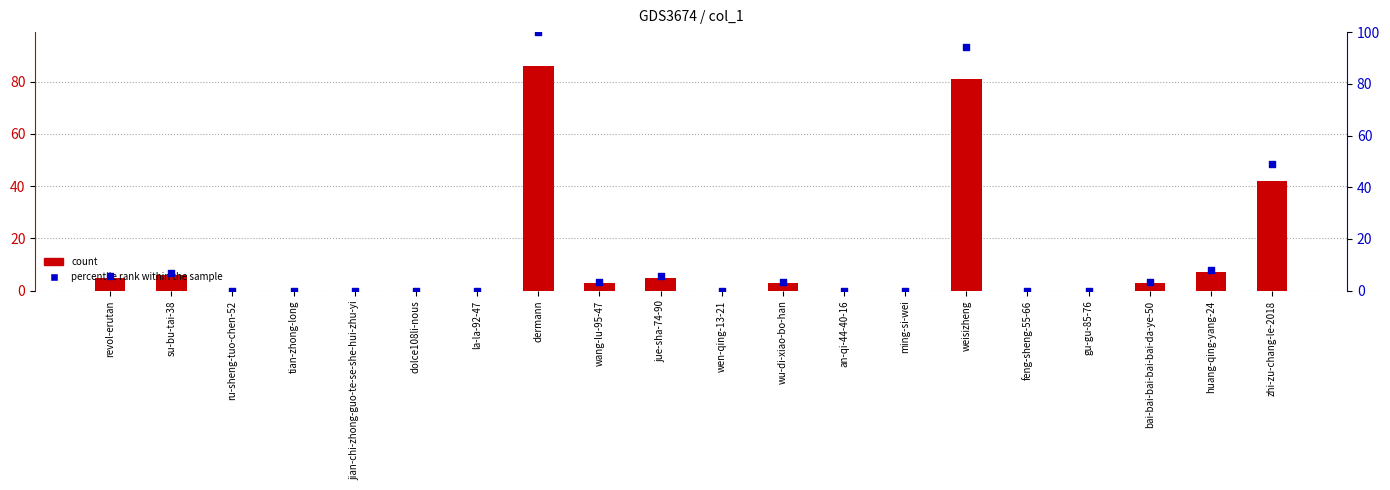

What are all the series names shown in the legend?

count, percentile rank within the sample